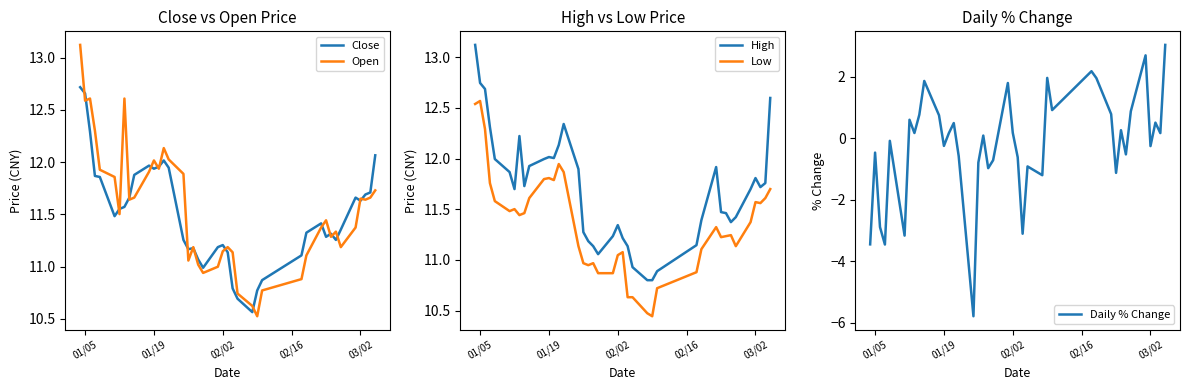

True or false: High and Low intersect in this chart.

False